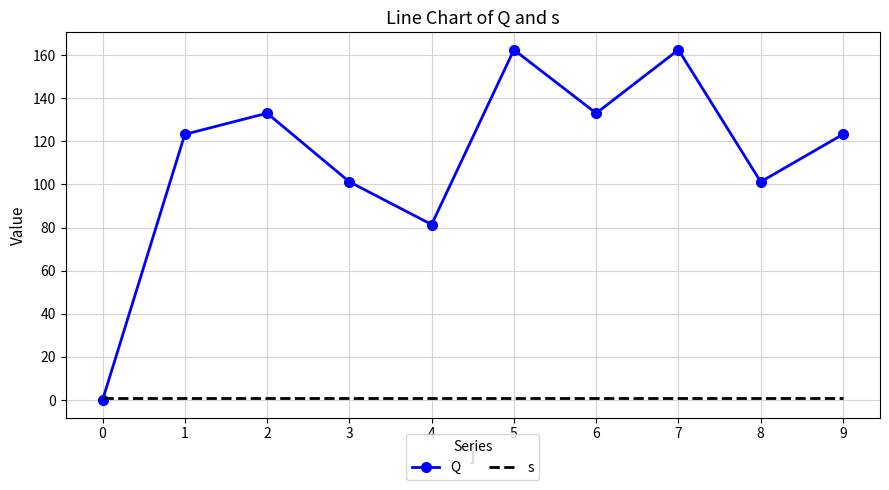

Which series has the largest range (max minus min)?

Q